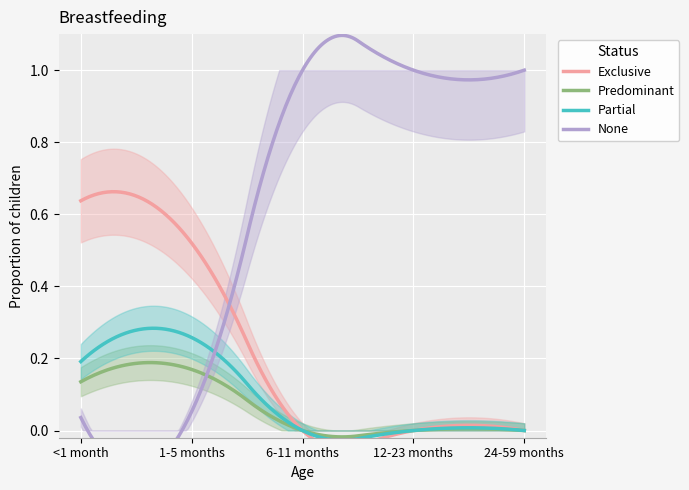

What is the average value of the Predominant series?

0.1